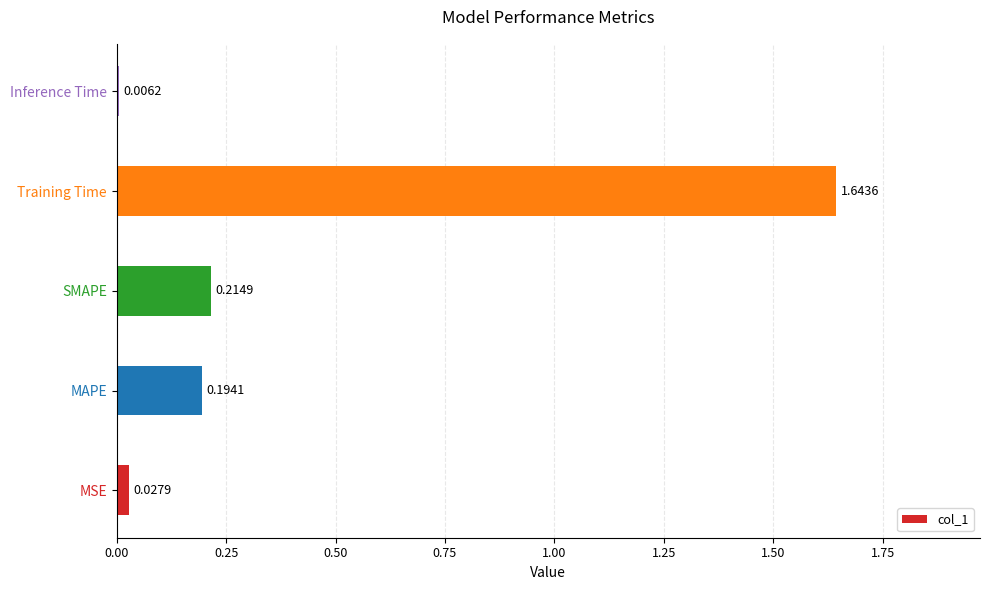

Between MAPE and Inference Time, which is larger?

MAPE